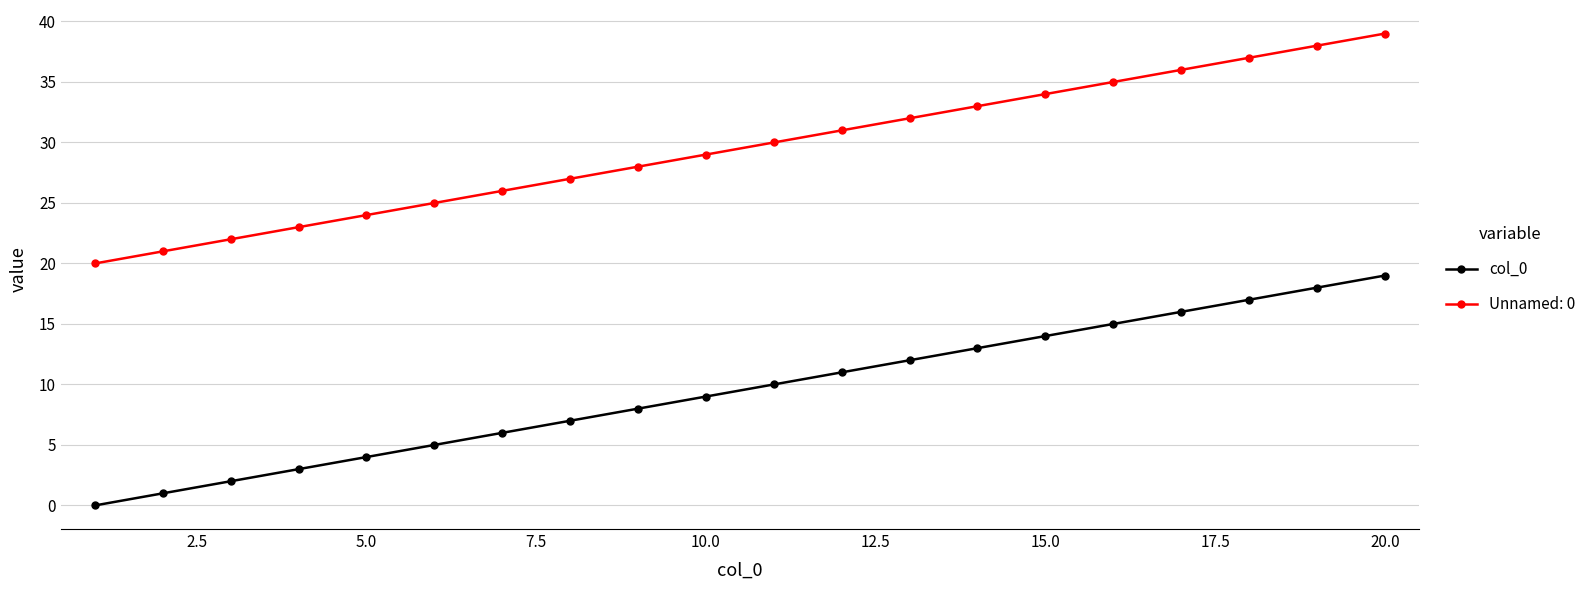

Which series has the largest total across all categories?

Unnamed: 0